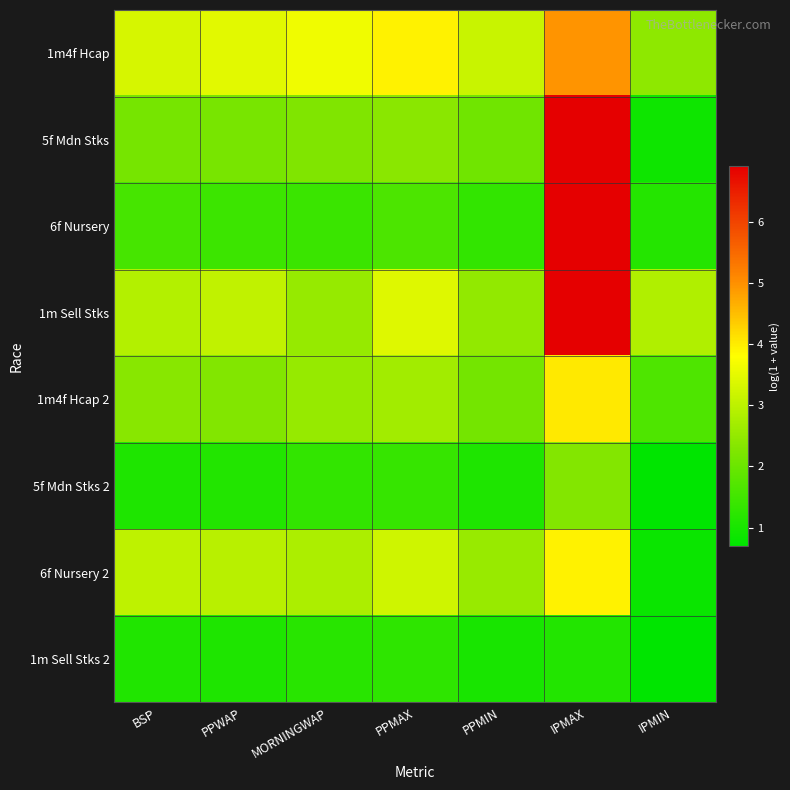

Reading left to right, extract all data points from this chart.

1m4f Hcap: BSP=3.3	PPWAP=3.4	MORNINGWAP=3.6	PPMAX=3.9	PPMIN=3.1	IPMAX=4.9	IPMIN=2.4
5f Mdn Stks: BSP=2.1	PPWAP=2.2	MORNINGWAP=2.3	PPMAX=2.4	PPMIN=2.1	IPMAX=6.9	IPMIN=0.9
6f Nursery: BSP=1.6	PPWAP=1.4	MORNINGWAP=1.4	PPMAX=1.6	PPMIN=1.3	IPMAX=6.9	IPMIN=1.1
1m Sell Stks: BSP=2.9	PPWAP=3.0	MORNINGWAP=2.5	PPMAX=3.4	PPMIN=2.5	IPMAX=6.9	IPMIN=2.8
1m4f Hcap 2: BSP=2.4	PPWAP=2.3	MORNINGWAP=2.5	PPMAX=2.7	PPMIN=2.1	IPMAX=4.0	IPMIN=1.6
5f Mdn Stks 2: BSP=1.1	PPWAP=1.1	MORNINGWAP=1.3	PPMAX=1.4	PPMIN=1.1	IPMAX=2.3	IPMIN=0.7
6f Nursery 2: BSP=3.0	PPWAP=2.9	MORNINGWAP=2.8	PPMAX=3.2	PPMIN=2.6	IPMAX=3.9	IPMIN=0.8
1m Sell Stks 2: BSP=1.1	PPWAP=1.1	MORNINGWAP=1.2	PPMAX=1.3	PPMIN=1.0	IPMAX=1.1	IPMIN=0.7